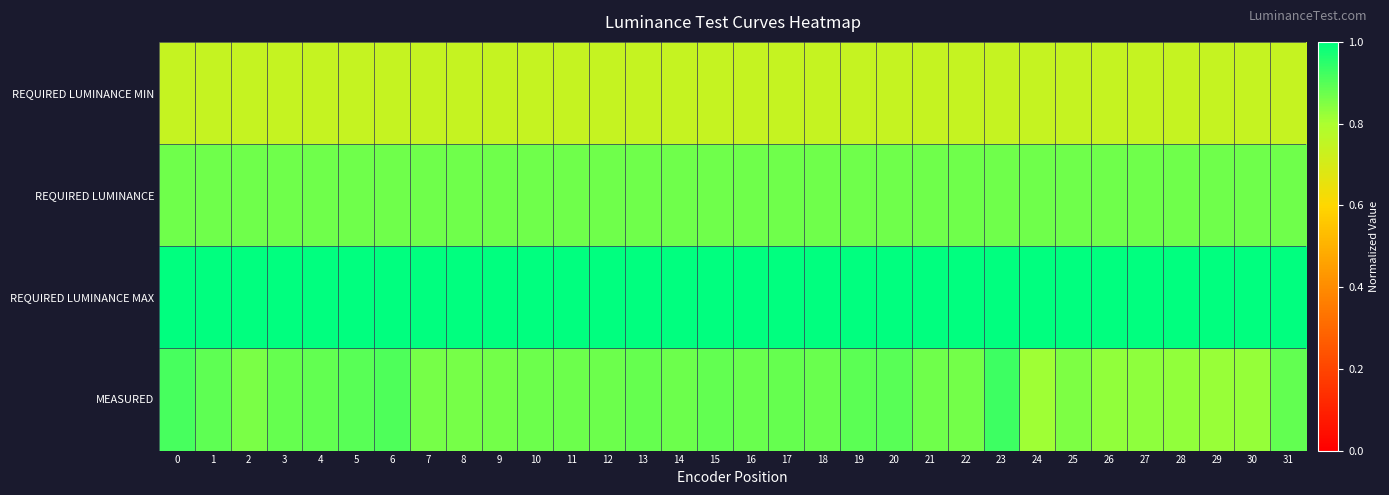

What is the total value across all series at 8?

3.5